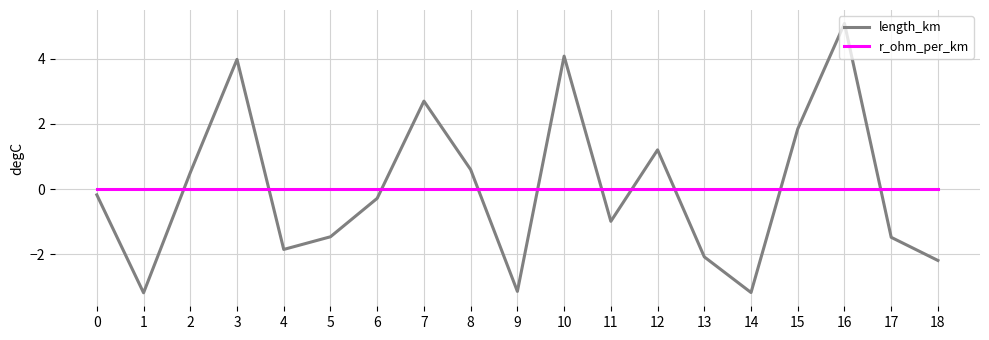

What is the difference between the highest and lowest values at 13?

2.1